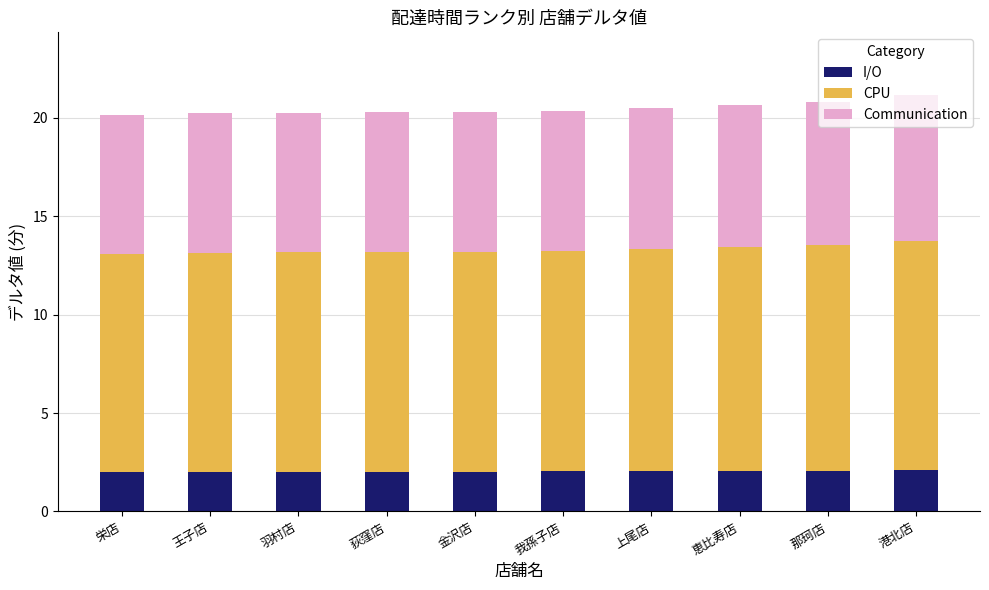

The value of I/O at 王子店 is 3.6. True or false?

False